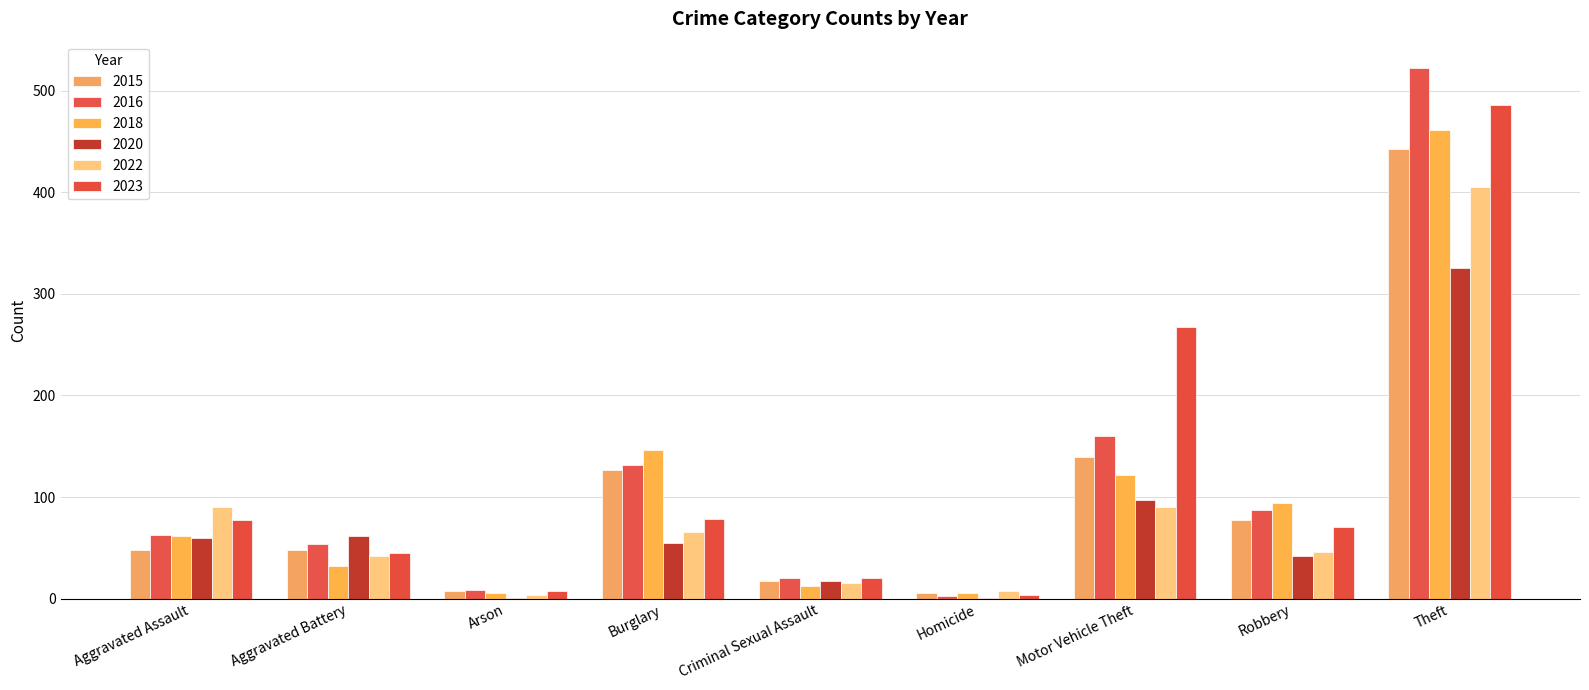

Are the bars grouped side by side (vs. stacked)?

Yes